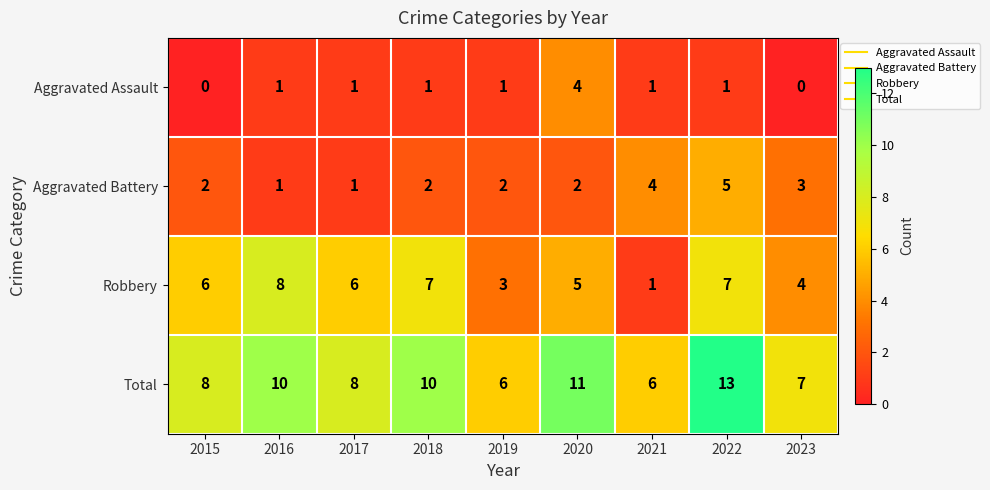

How many series are shown in this chart?

4